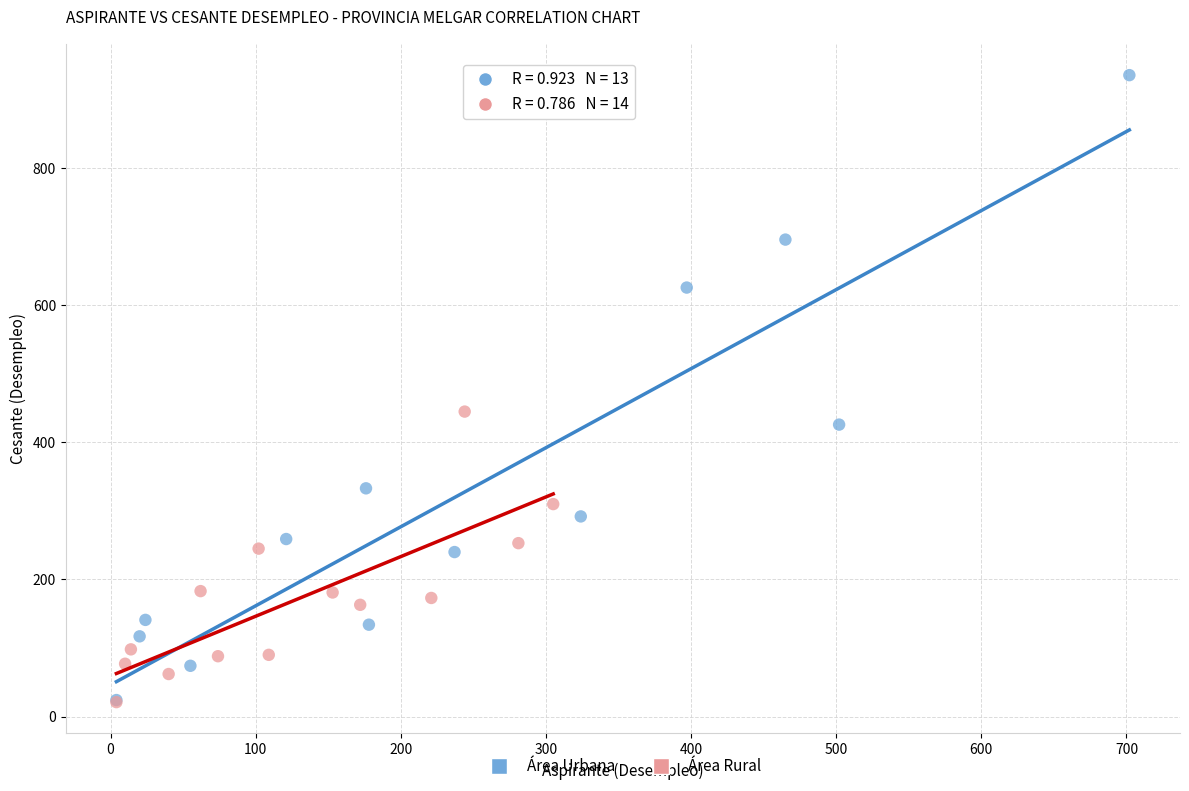

Which series reaches the maximum Y coordinate?

Área Urbana